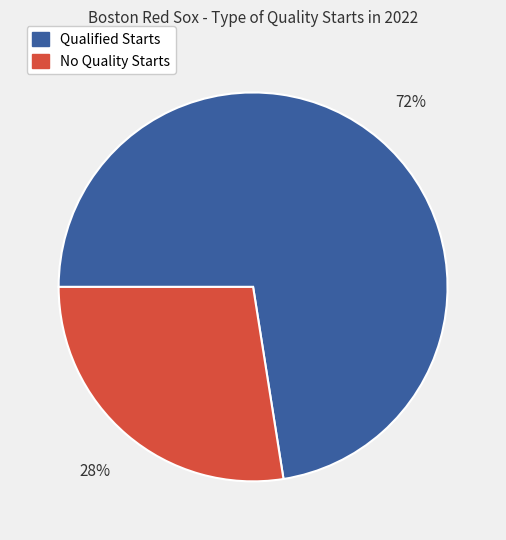

Which slice is the largest?

Qualified Starts